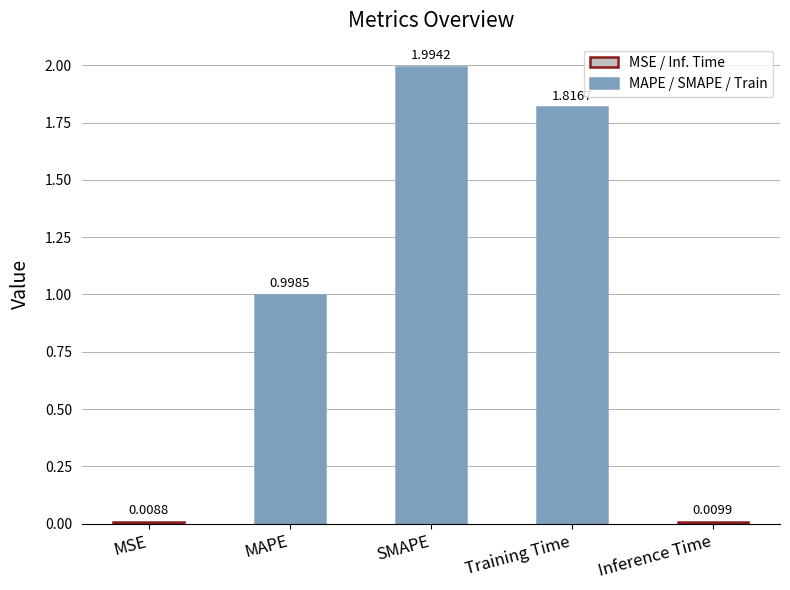

What is the value of the 2nd bar from the left?

1.0